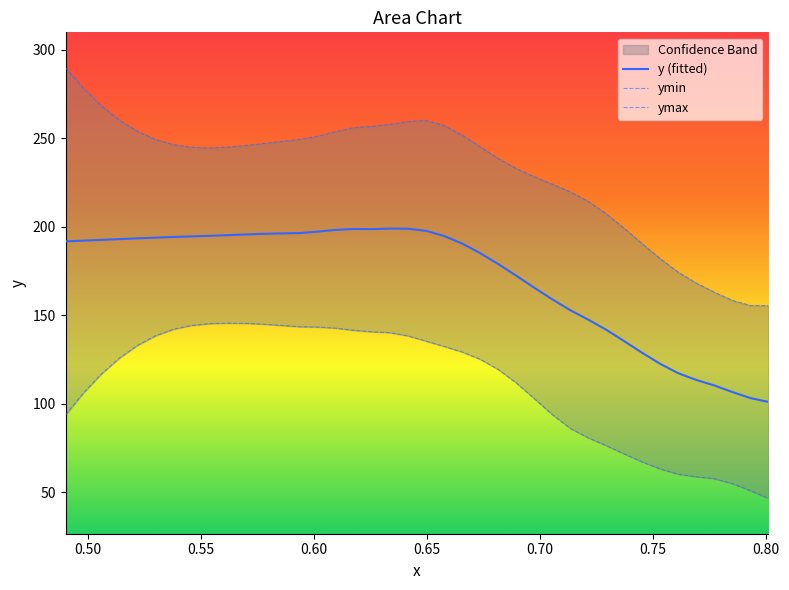

What is the minimum value for ymin?

46.6